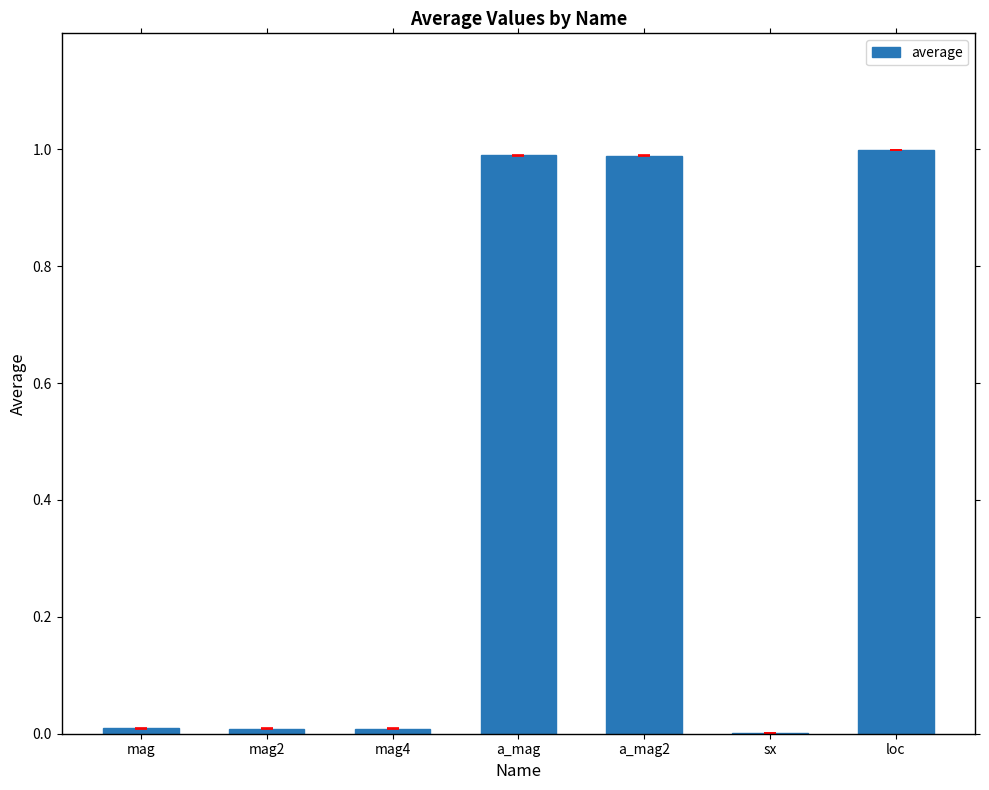

True or false: the data shows 0.0 at sx.

True